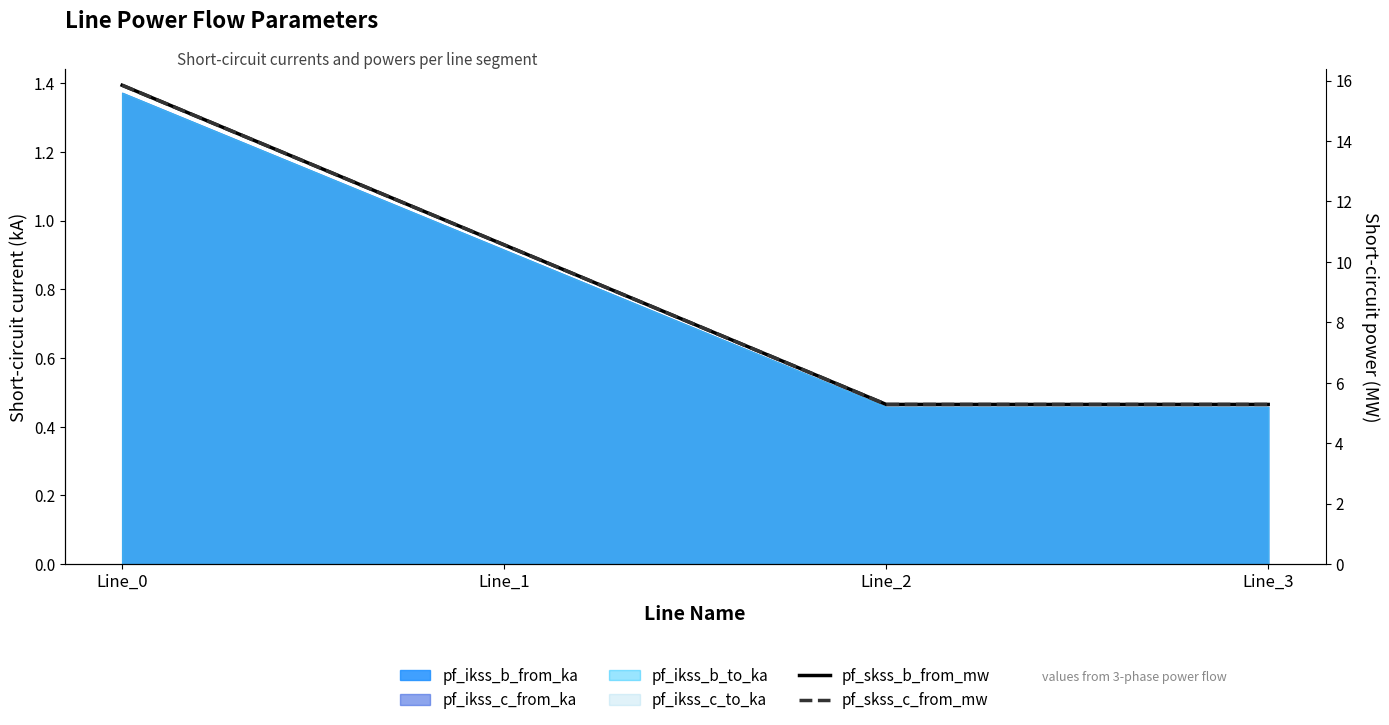

Where is pf_skss_b_from_mw nearest to the value 10?

Line_1